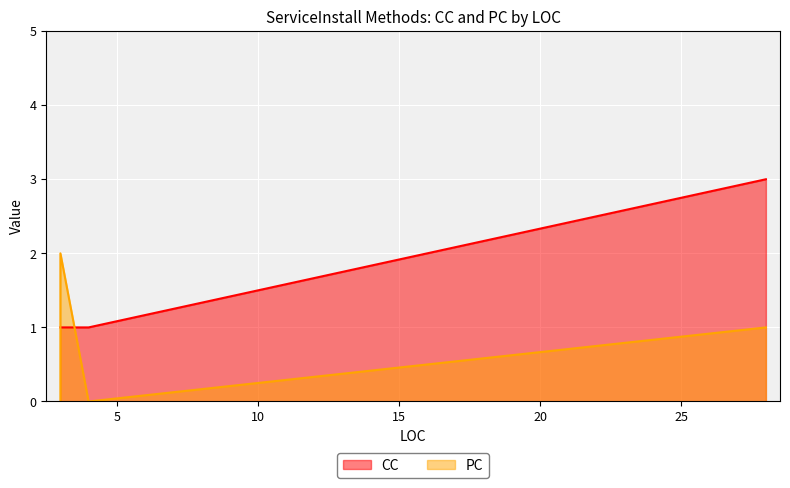

Rank the series by their average value, from lowest to highest.

PC, CC